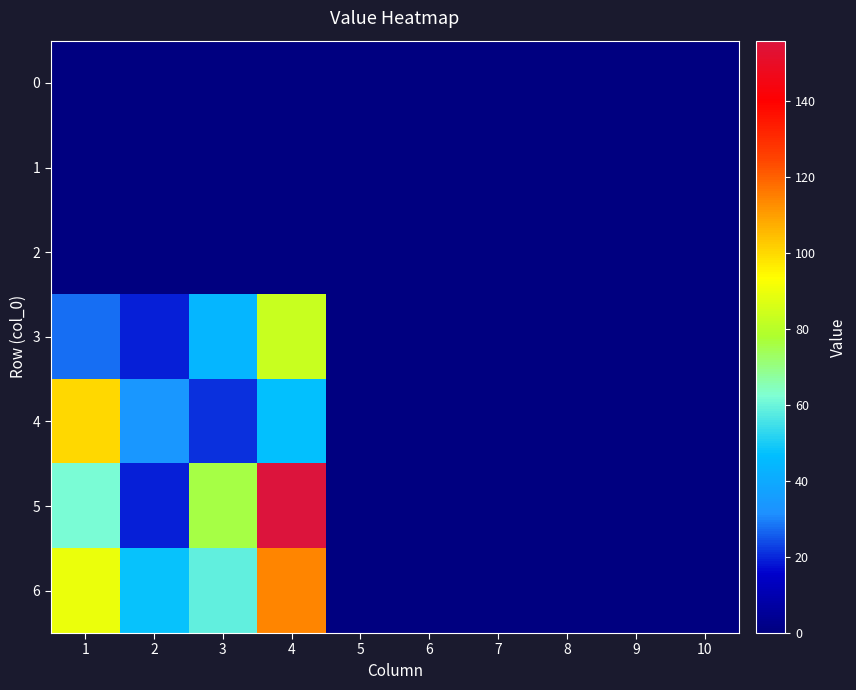

Reading right to left, extract all data points from this chart.

0: 10=0	9=0	8=0	7=0	6=0	5=0	4=0	3=0	2=0	1=0
1: 10=0	9=0	8=0	7=0	6=0	5=0	4=0	3=0	2=0	1=0
2: 10=0	9=0	8=0	7=0	6=0	5=0	4=0	3=0	2=0	1=0
3: 10=0	9=0	8=0	7=0	6=0	5=0	4=83	3=44	2=19	1=28
4: 10=0	9=0	8=0	7=0	6=0	5=0	4=47	3=21	2=34	1=100
5: 10=0	9=0	8=0	7=0	6=0	5=0	4=156	3=76	2=19	1=62
6: 10=0	9=0	8=0	7=0	6=0	5=0	4=114	3=59	2=48	1=90